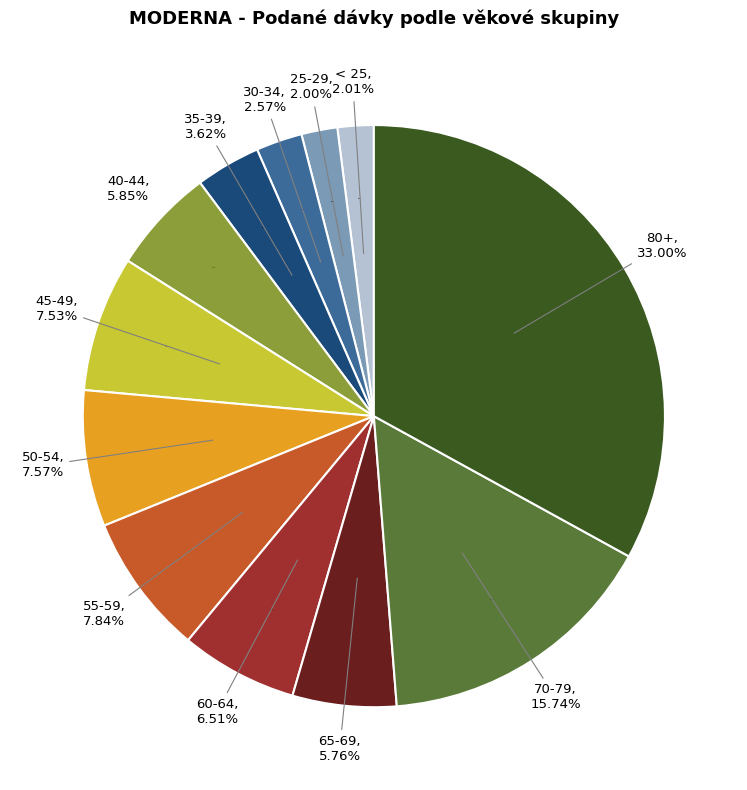

What is the smallest slice in the pie chart?

25-29